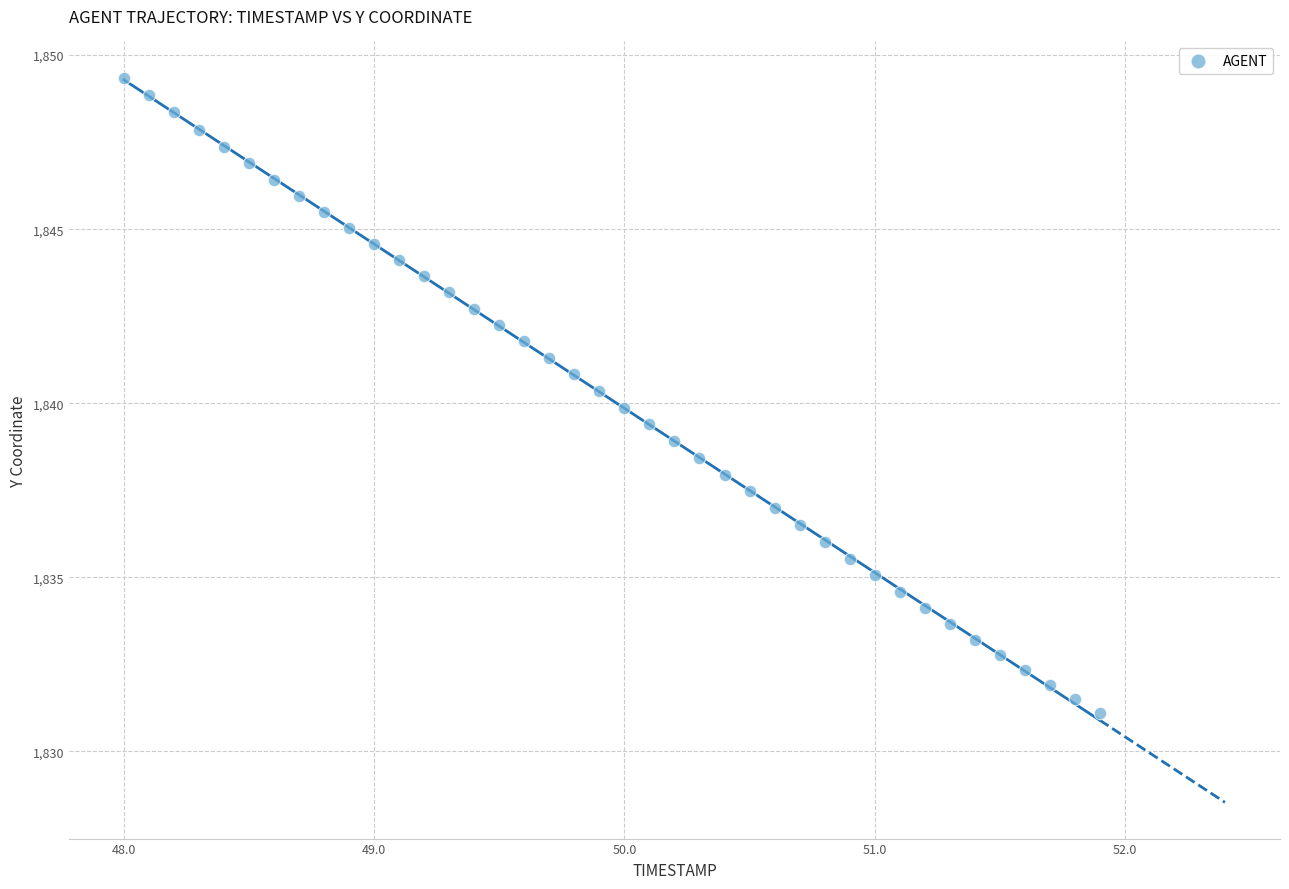

What is the range of X values (max minus min)?

3.9